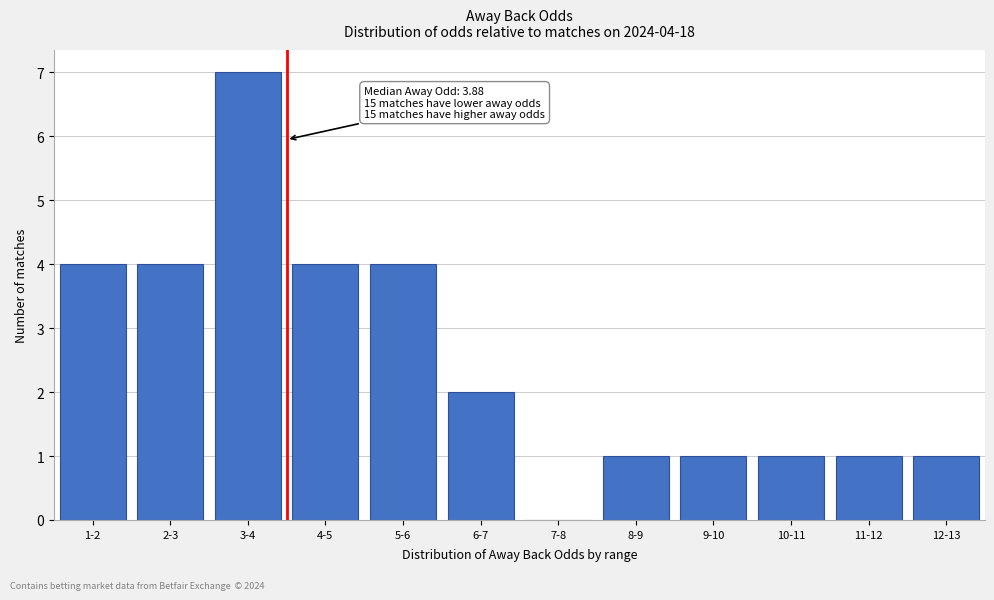

Reading left to right, list all the values displayed in this chart.

1-2=4	2-3=4	3-4=7	4-5=4	5-6=4	6-7=2	7-8=0	8-9=1	9-10=1	10-11=1	11-12=1	12-13=1